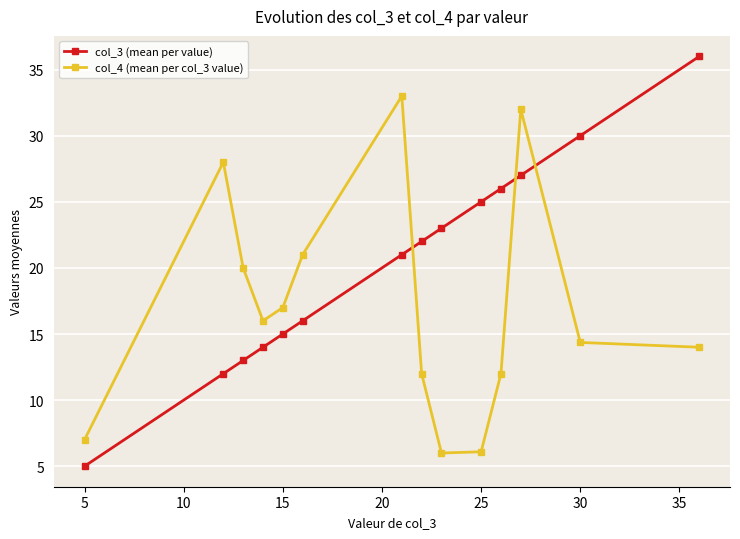

How many data points in col_4 (mean per col_3 value) are less than 16?

7